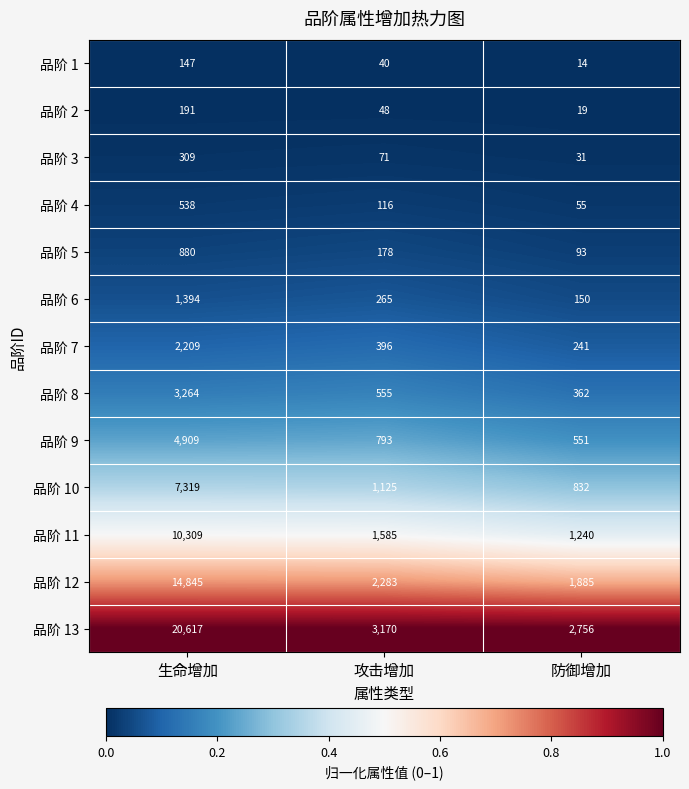

At which category is the sum across all series the highest?

生命增加